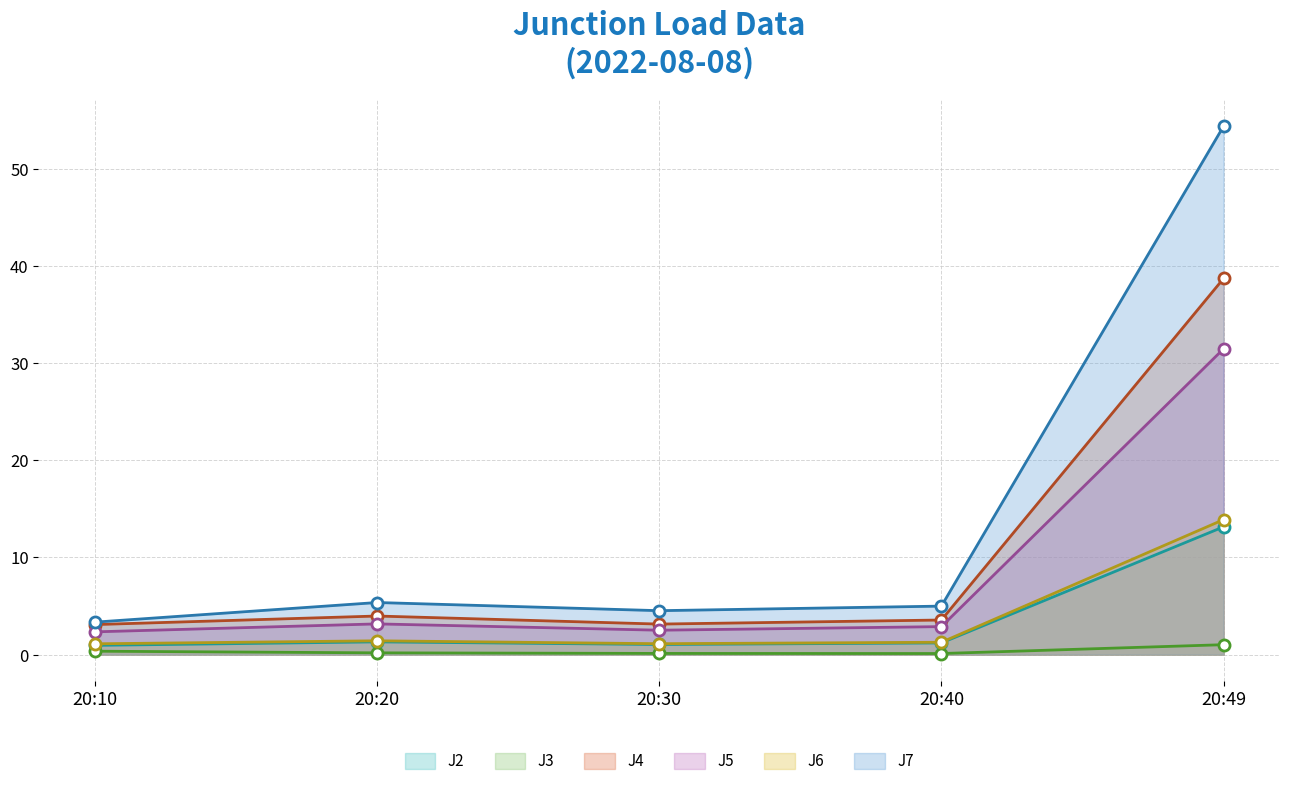

What are all the series names shown in the legend?

J2, J3, J4, J5, J6, J7